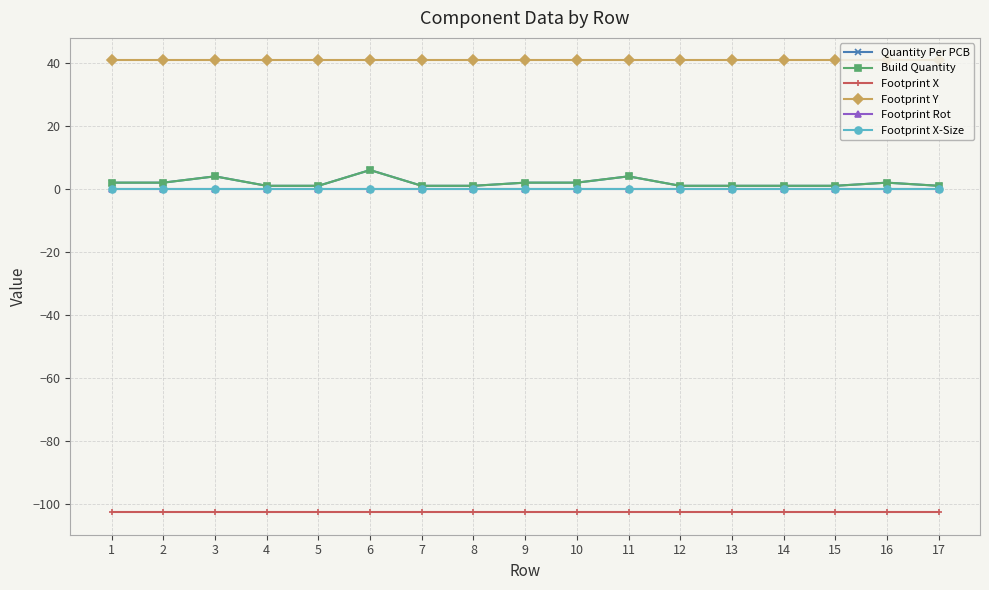

Does the chart have visible grid lines?

Yes